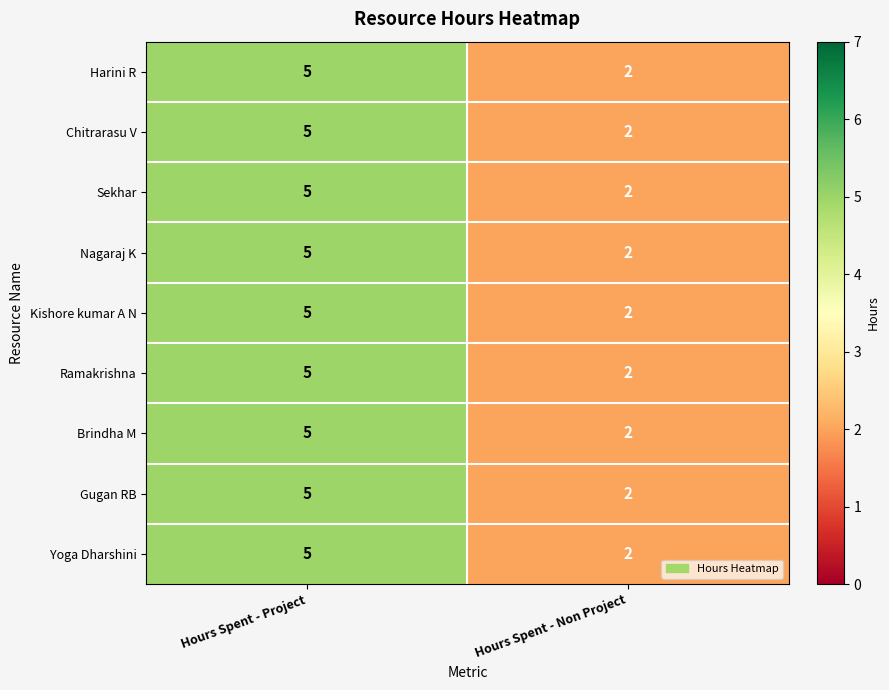

Is it true that Sekhar equals 3 at Hours Spent - Project?

False